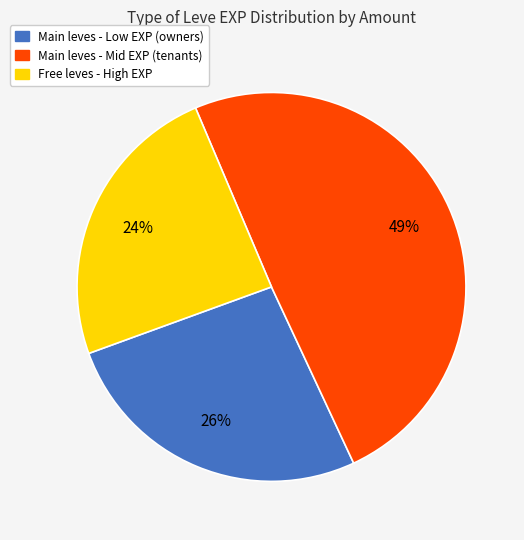

To the nearest percent, what is the average slice percentage?

33%